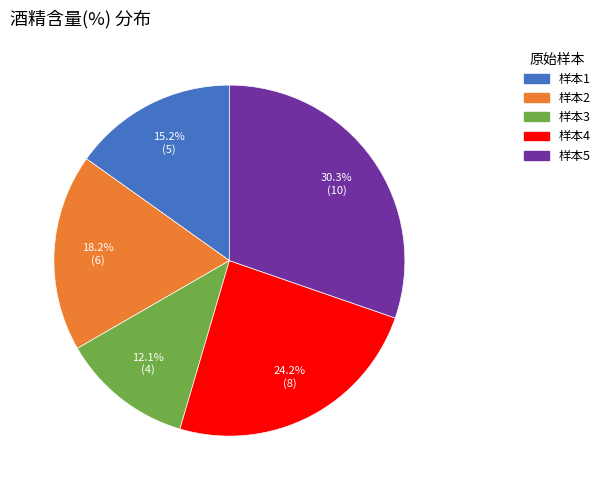

Is it true that 样本5 is 30% of the pie?

True